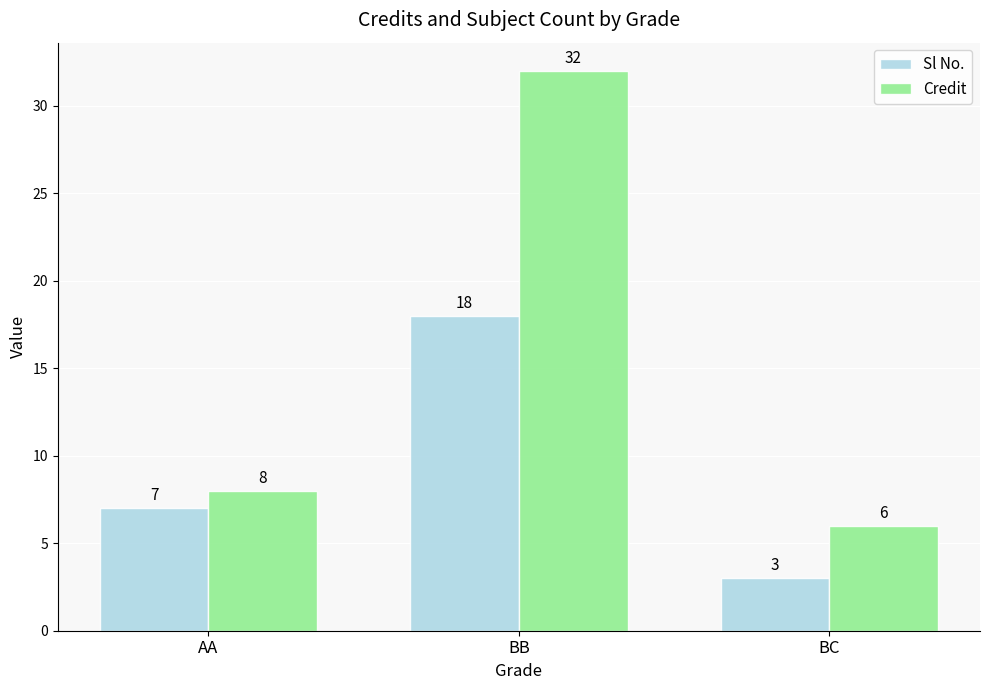

What is the difference between the maximum and second lowest values in the Credit series?

24